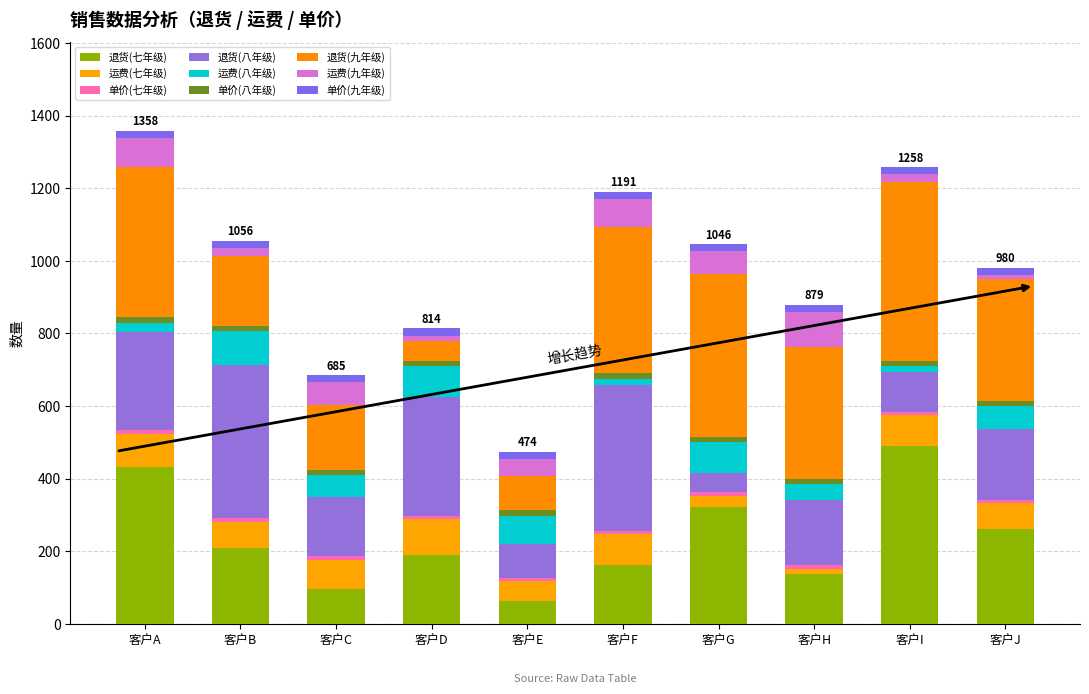

At how many categories does at least one series exceed 87?

10